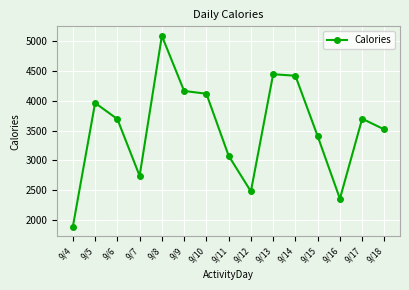

At which category does the data reach its first local valley?

9/7